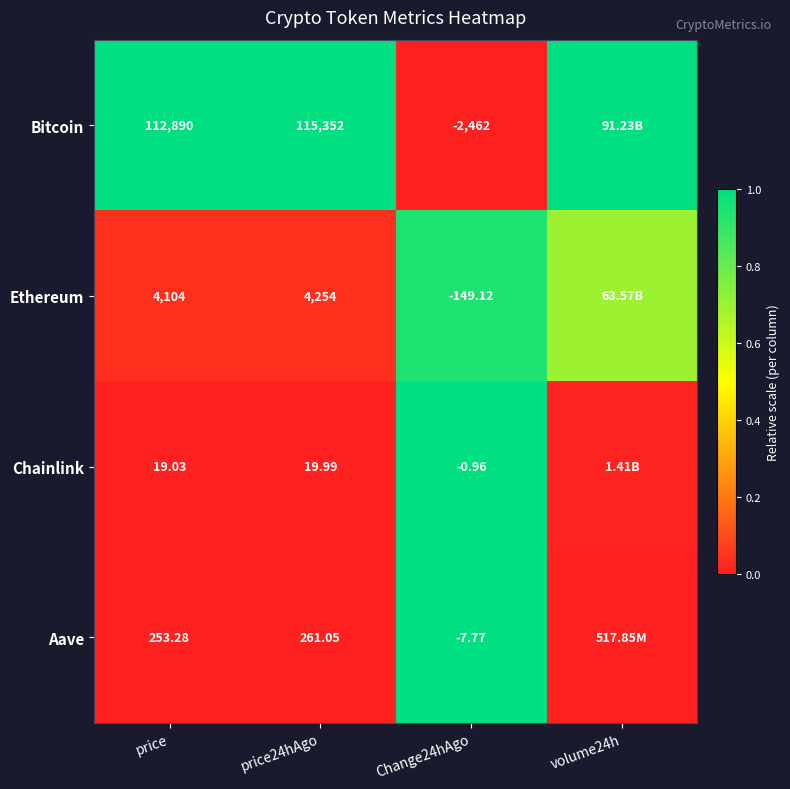

At price, list the series in order from smallest to largest.

Chainlink, Aave, Ethereum, Bitcoin